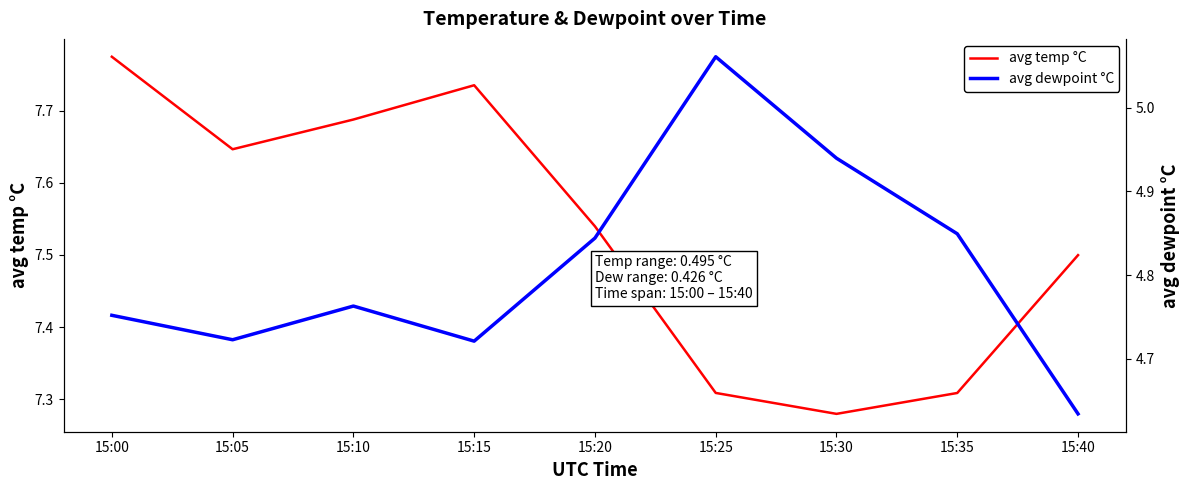

True or false: avg temp °C and avg dewpoint °C cross at least once.

False